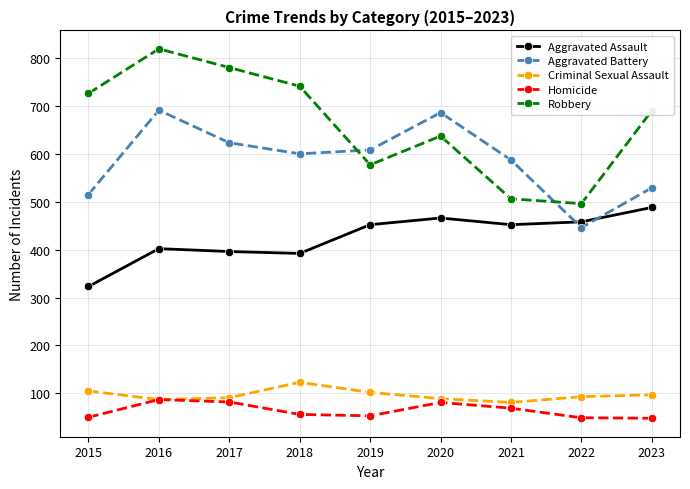

True or false: Homicide and Aggravated Assault cross at least once.

False